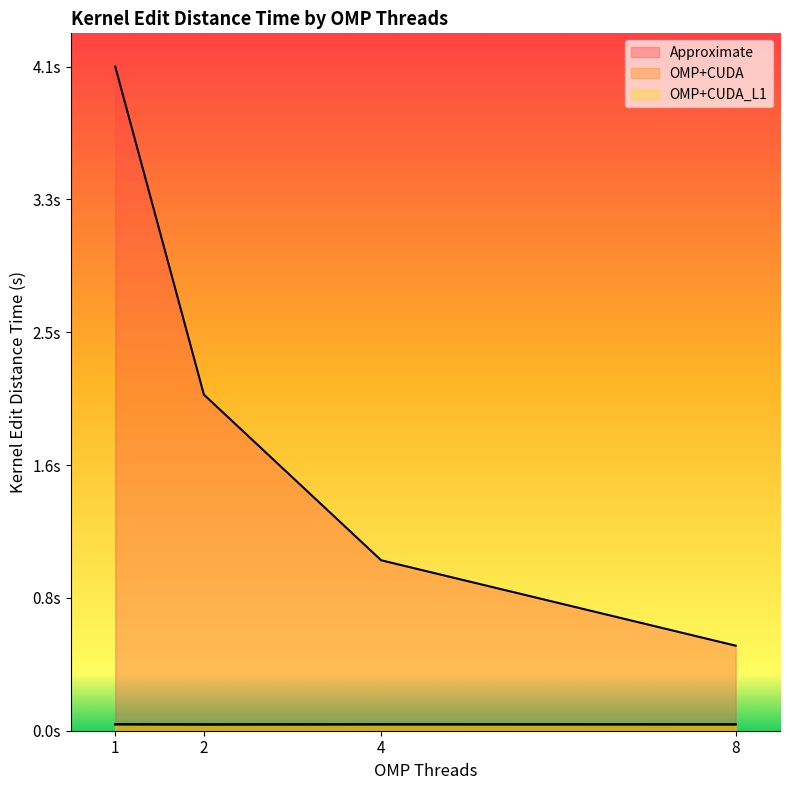

Which series has the widest spread of values?

Approximate